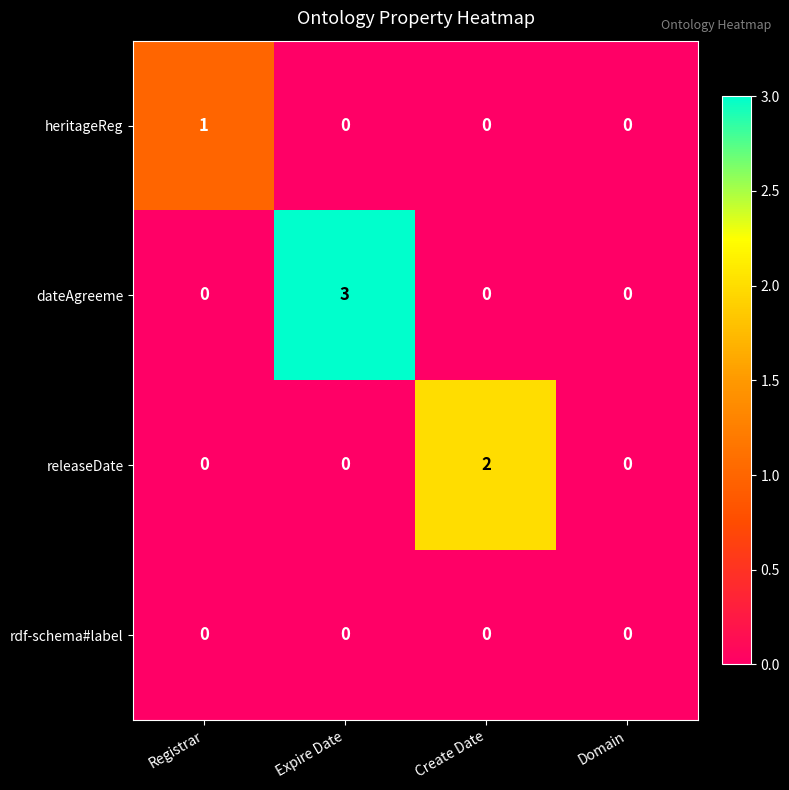

What is the total value across all series at Expire Date?

3